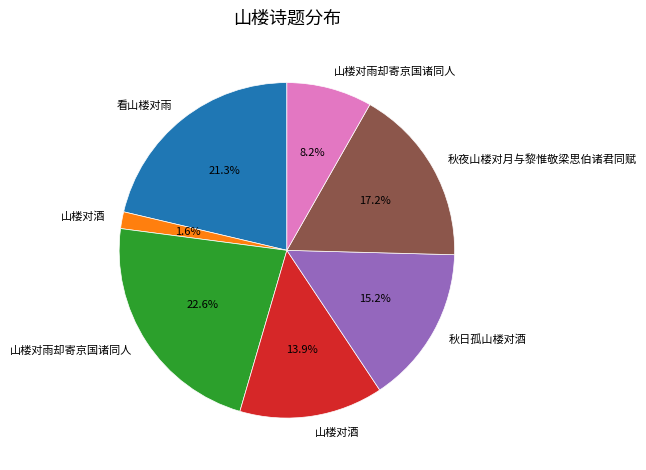

Is there any slice that represents more than half of the pie?

No